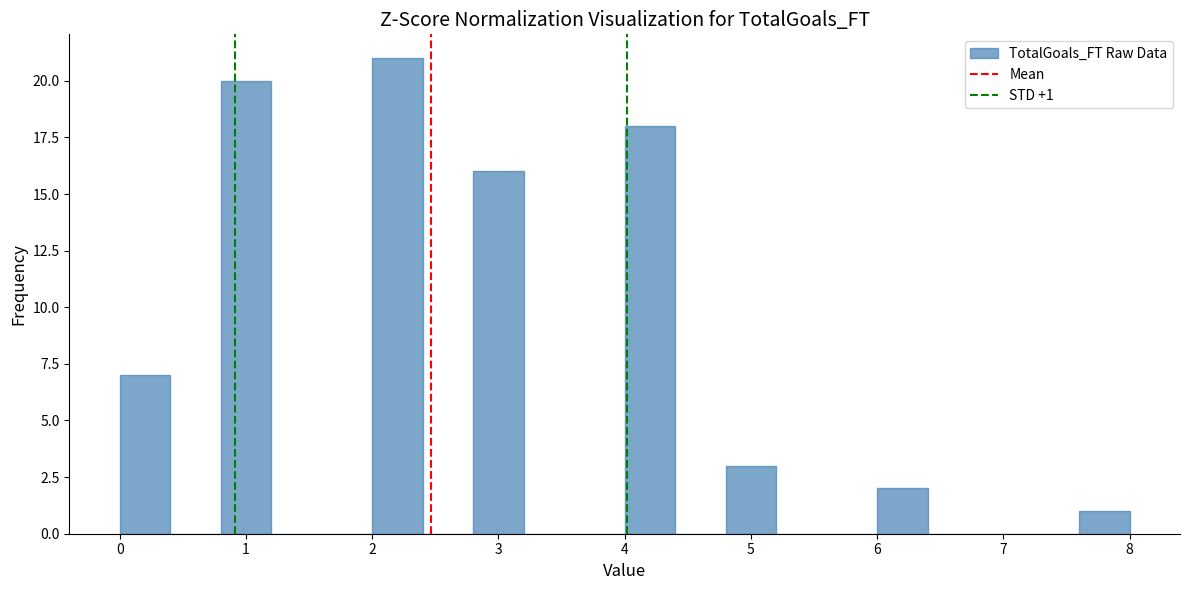

Which range on the x-axis has the tallest bar?

2.0 to 2.4